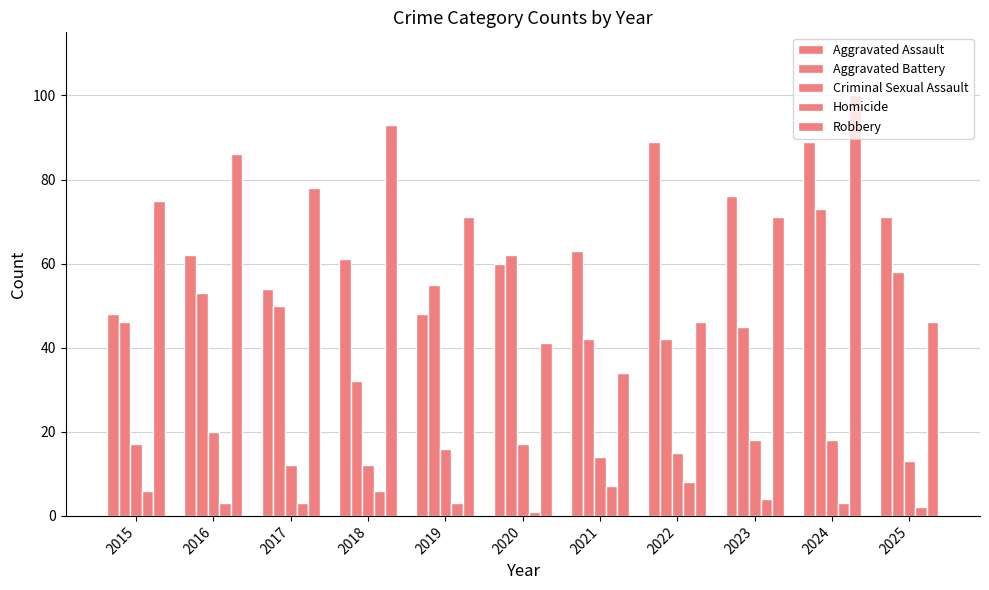

The Robbery series shows 31 at 2023. True or false?

False